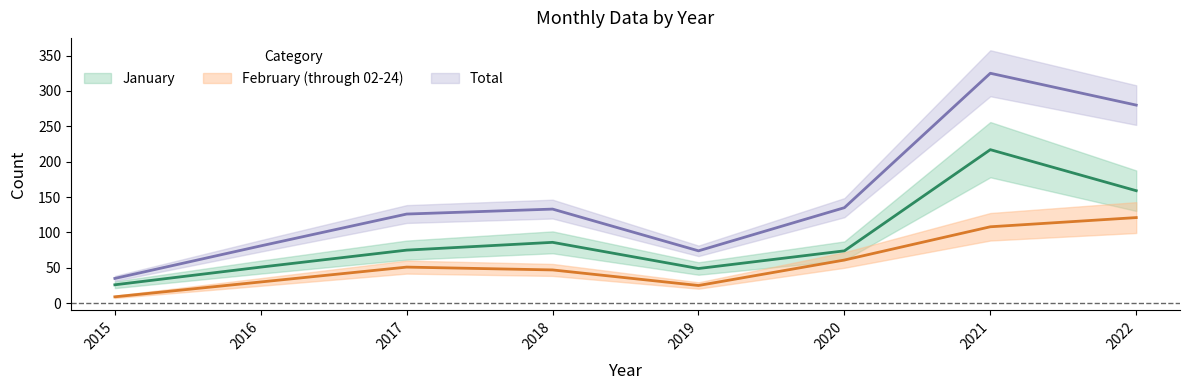

Which series has the widest spread of values?

Total